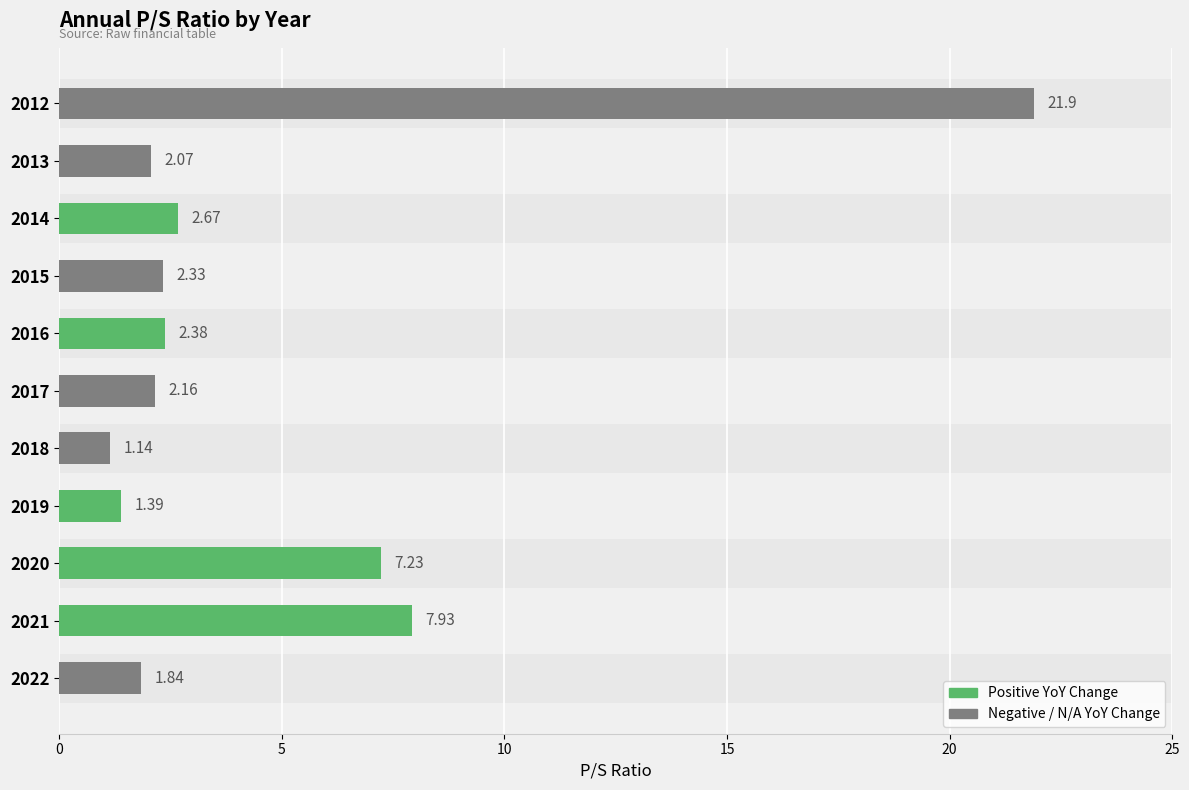

What is the difference between the maximum and minimum values?

20.8